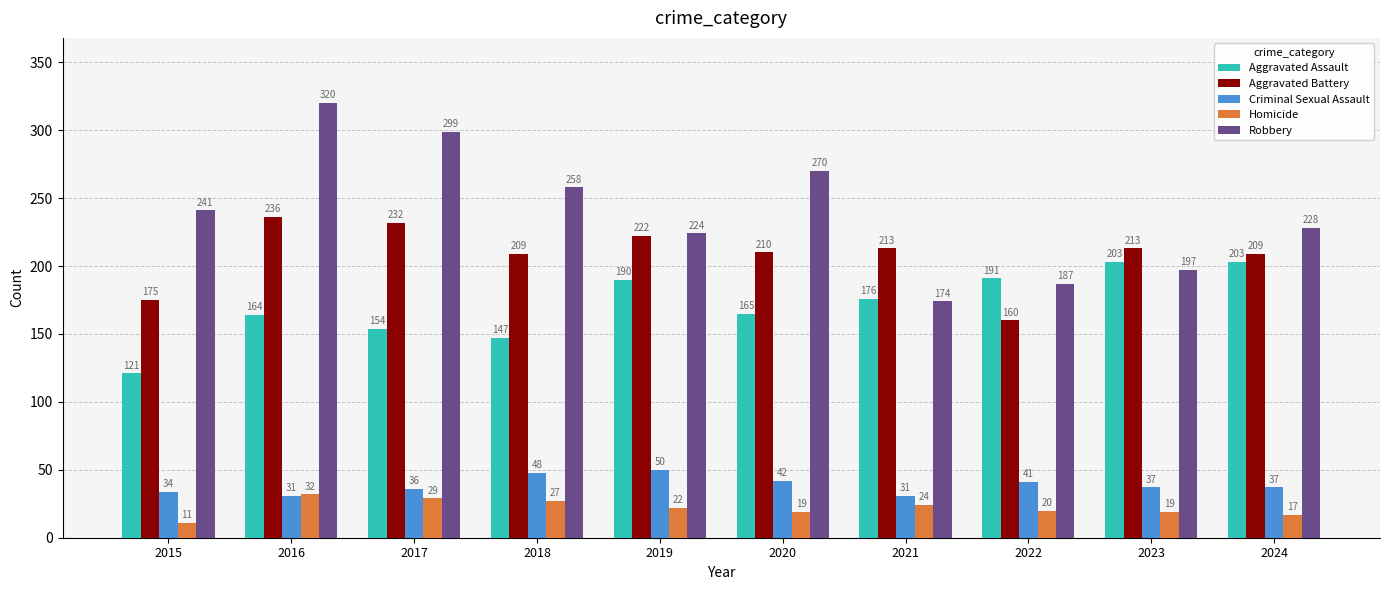

Which series changed the most between 2022 and 2023?

Aggravated Battery